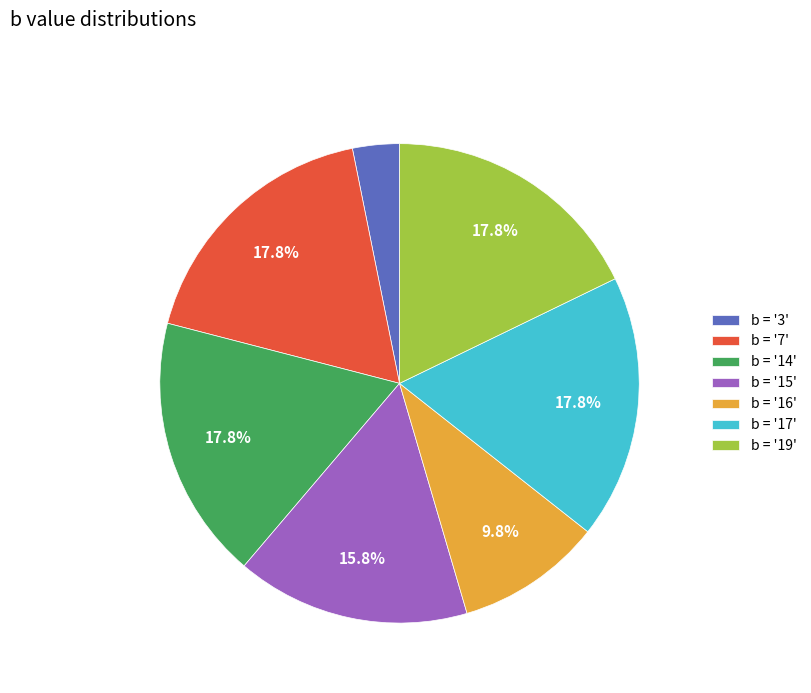

How many segments does this pie chart have?

7